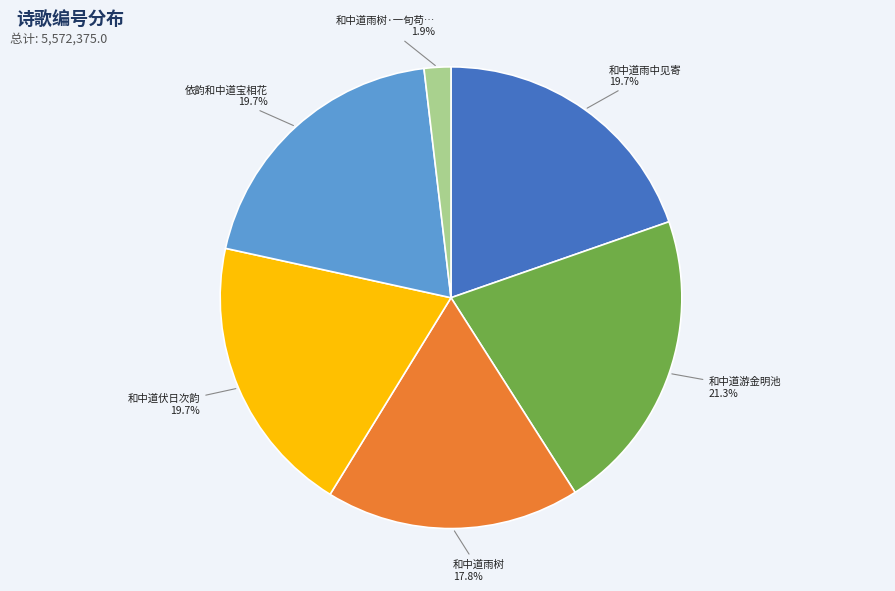

Is there any slice that represents more than half of the pie?

No